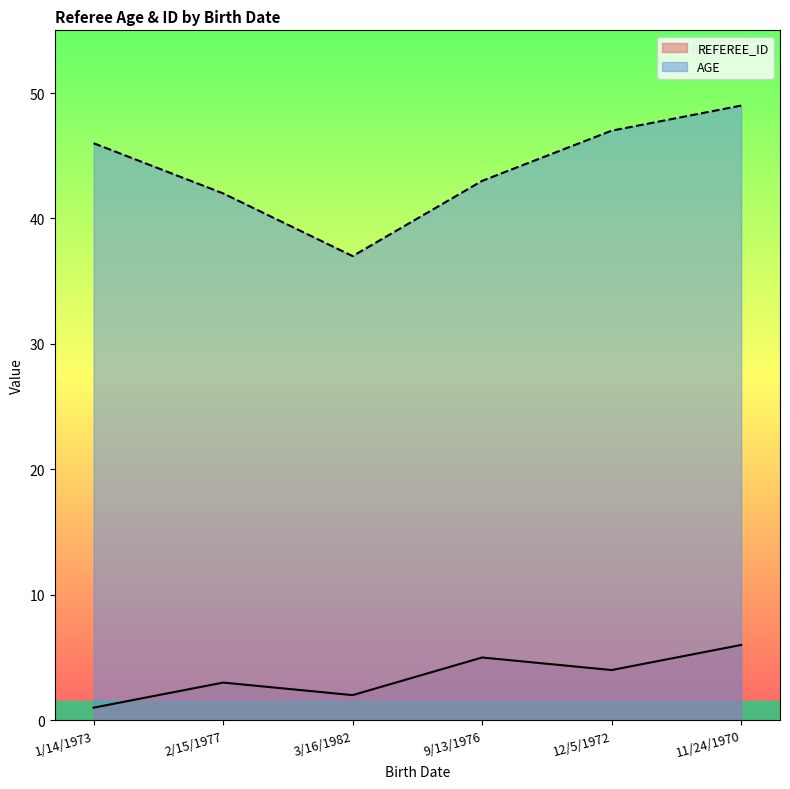

True or false: AGE has a value of 70 at 2/15/1977.

False